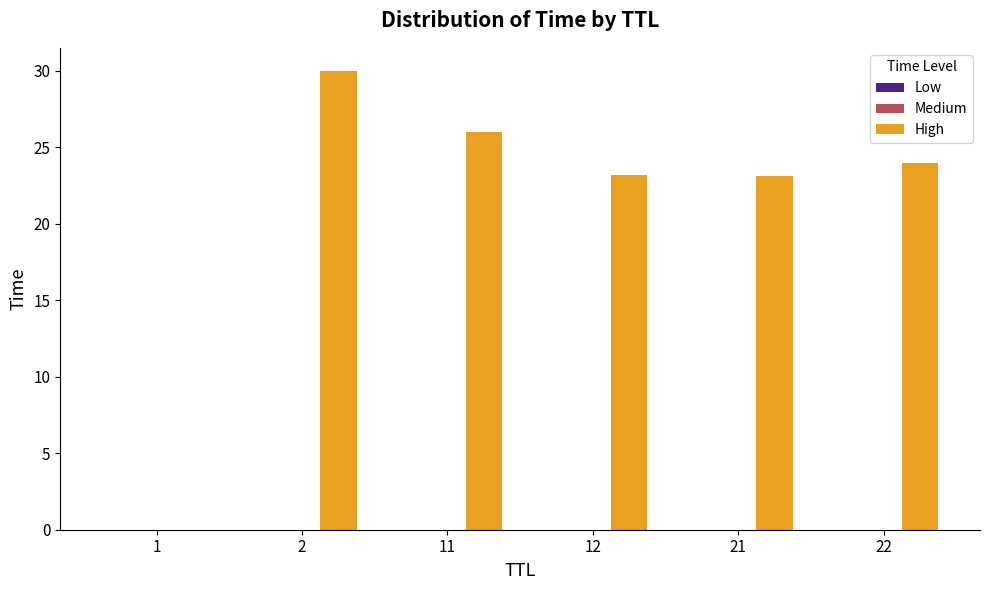

True or false: High has a value of 23.1 at 21.

True